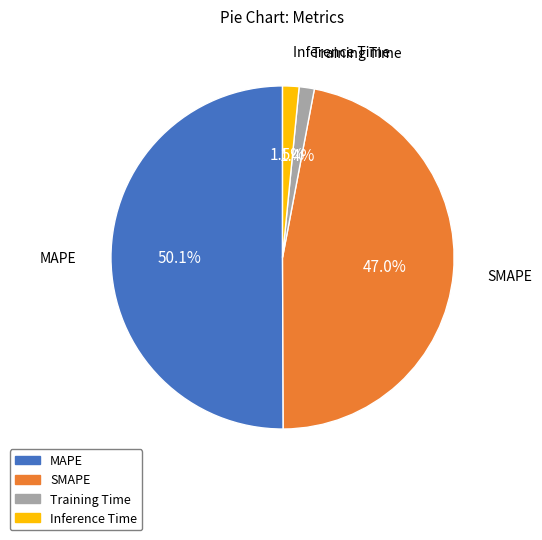

Which category has the biggest portion of the pie?

MAPE